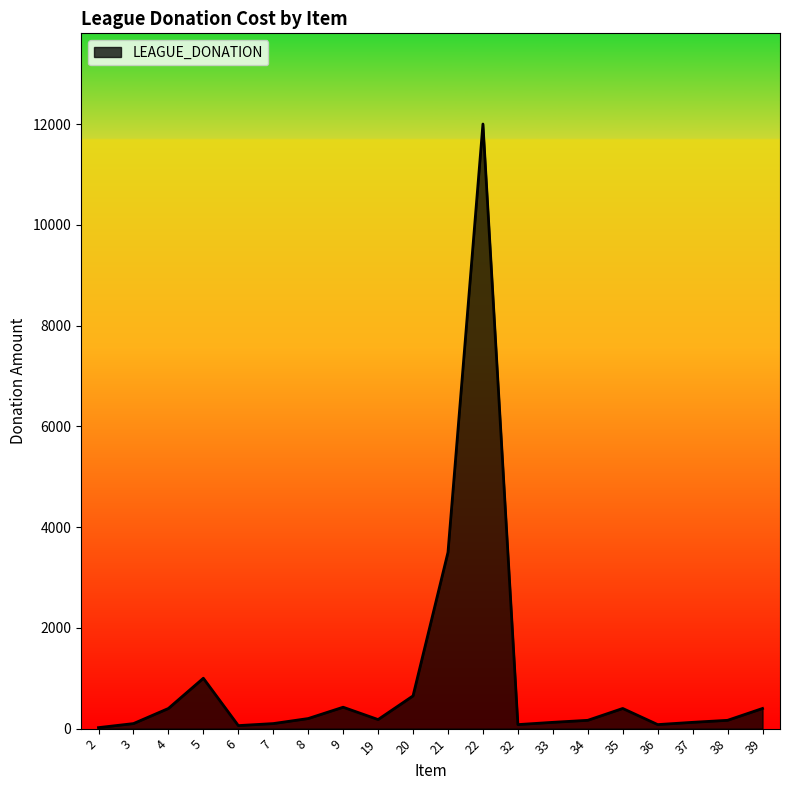

What is the maximum value shown in the chart?

12000